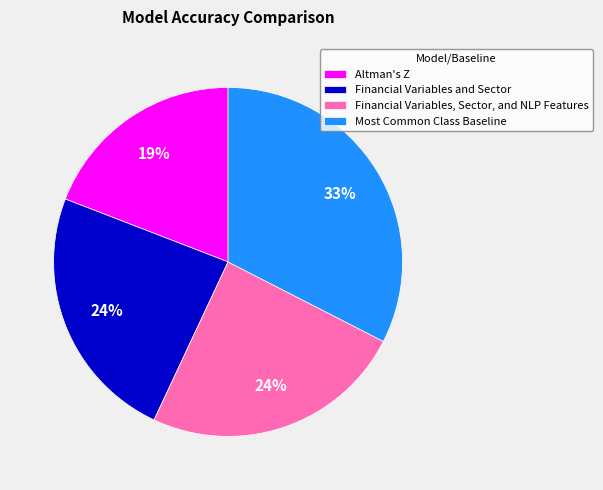

To the nearest percent, what is the combined percentage of Most Common Class Baseline and Altman's Z?

52%